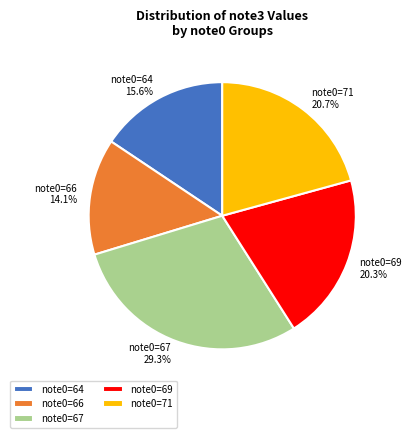

What is the smallest slice in the pie chart?

note0=66